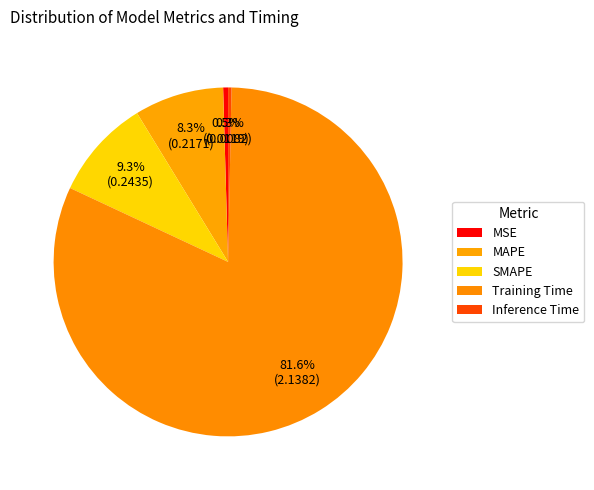

Combined, do SMAPE and MSE account for over 50%?

No